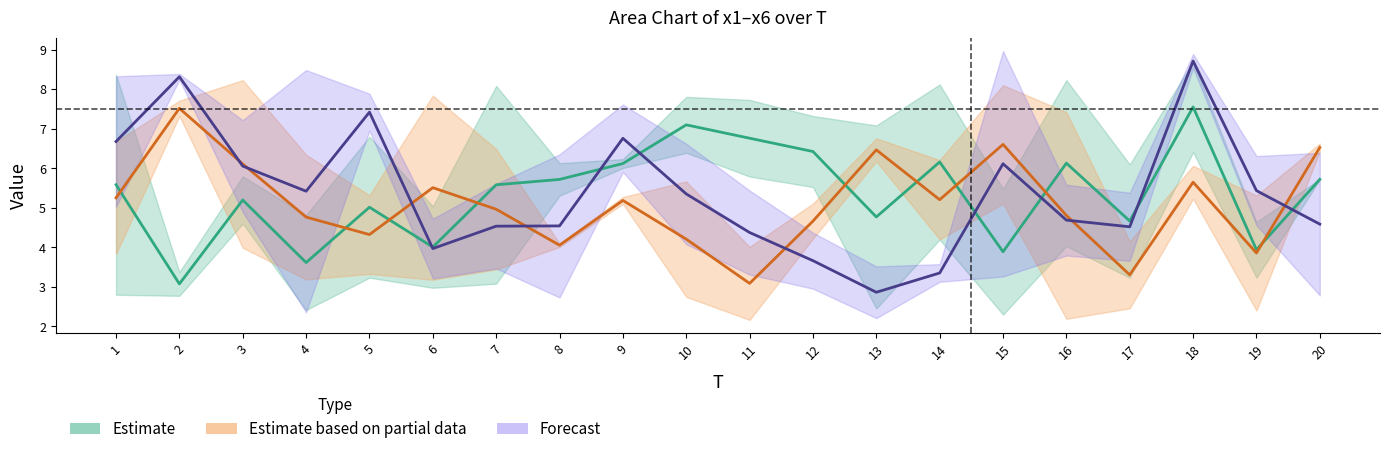

At which category does x2 reach its first local peak?

3